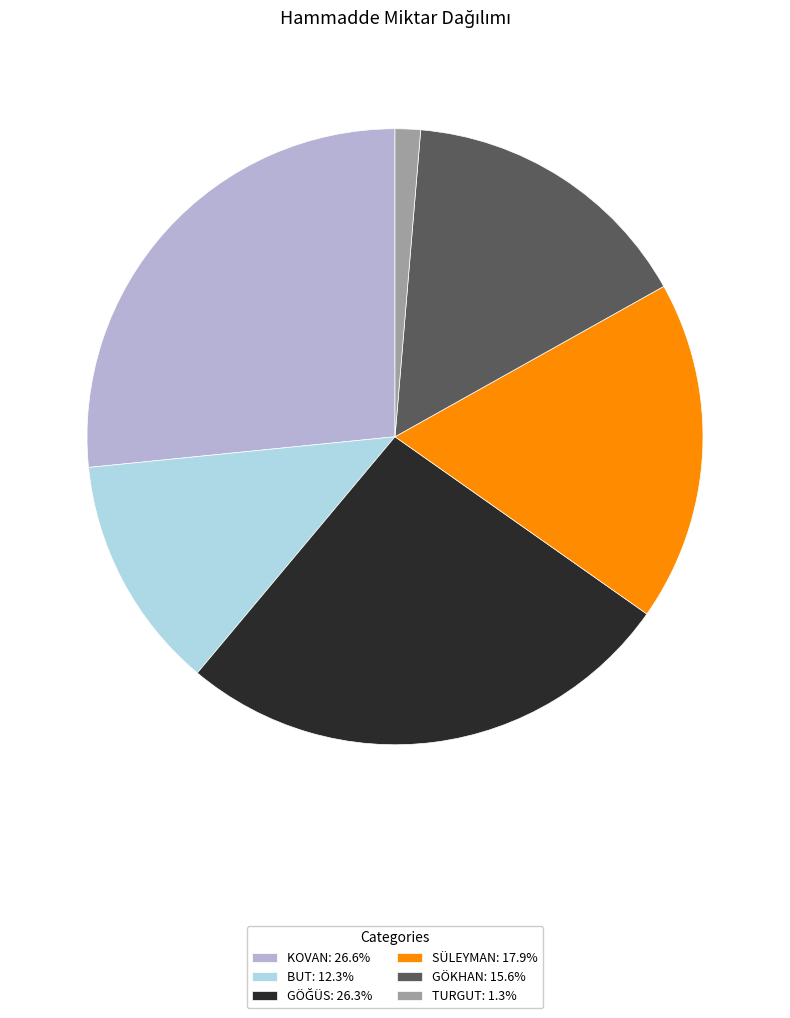

What is the ratio of the value at KOVAN: 26.6% to the value at GÖKHAN: 15.6%?

1.7